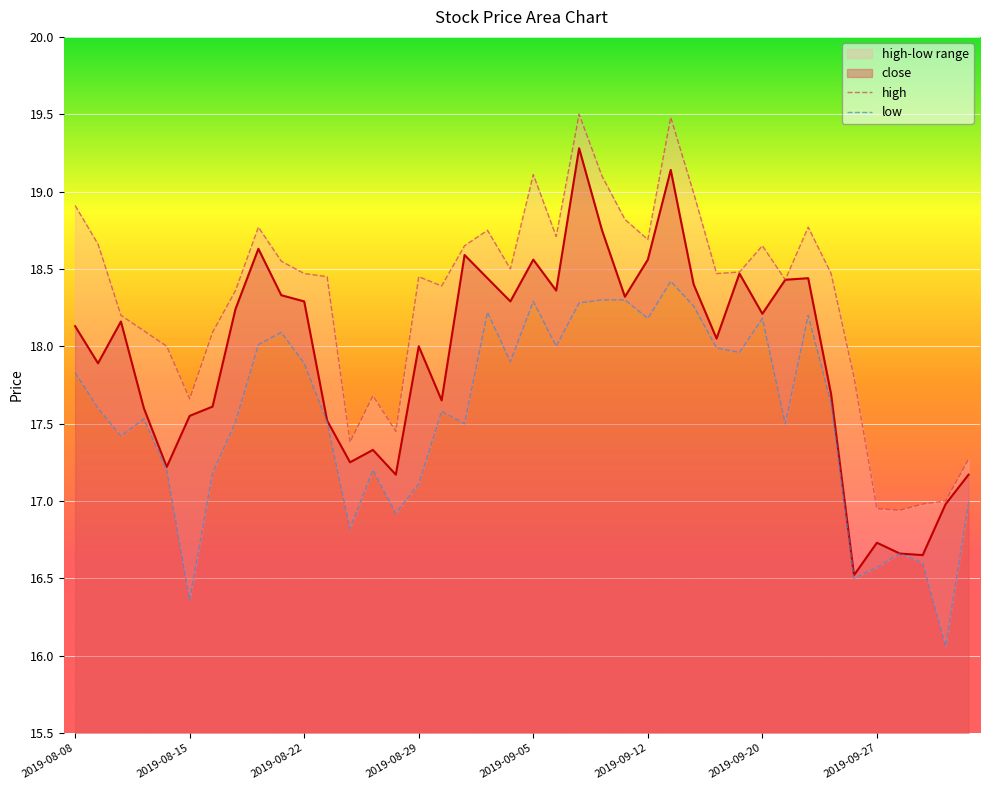

What is the minimum value shown in the chart?

16.1